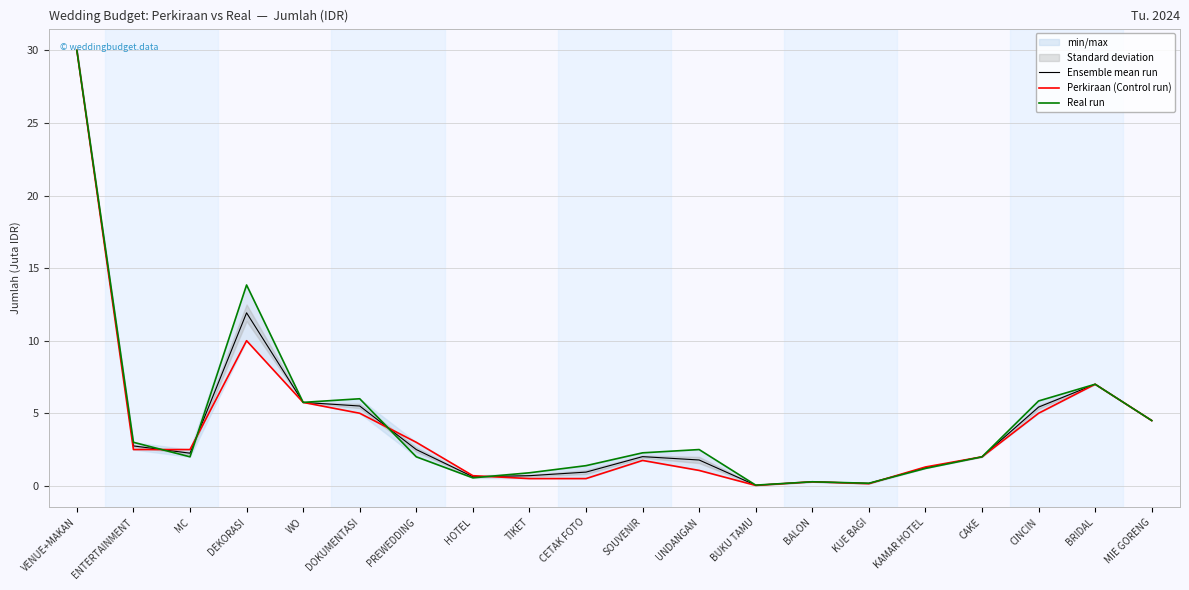

List the series in order of their overall mean, lowest first.

Perkiraan (Control run), Ensemble mean run, Real run